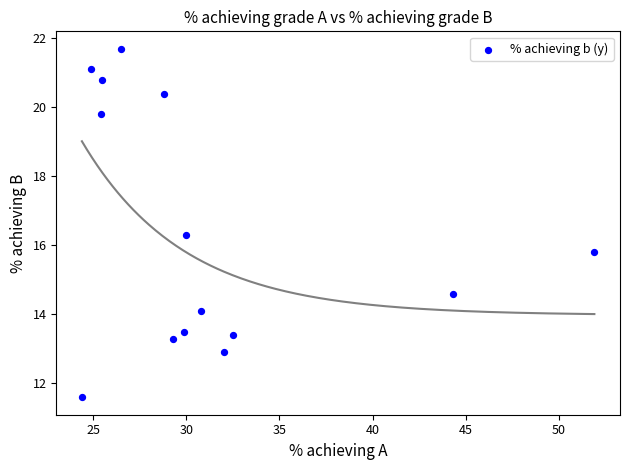

What is the range of X values (max minus min)?

27.5